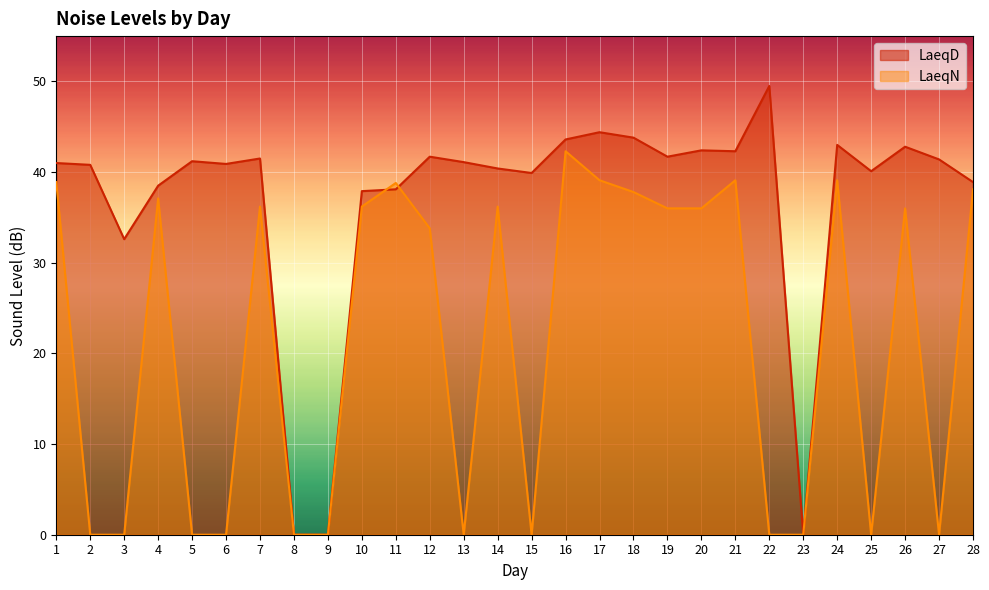

Reading left to right, transcribe all the data shown in this chart.

LaeqD: 1=41.0	2=40.8	3=32.6	4=38.5	5=41.2	6=40.9	7=41.5	8=0.0	9=0.0	10=37.9	11=38.1	12=41.7	13=41.1	14=40.4	15=39.9	16=43.6	17=44.4	18=43.8	19=41.7	20=42.4	21=42.3	22=49.5	23=0.0	24=43.0	25=40.1	26=42.8	27=41.4	28=38.9
LaeqN: 1=38.9	2=0.0	3=0.0	4=37.1	5=0.0	6=0.0	7=36.2	8=0.0	9=0.0	10=36.2	11=38.8	12=33.8	13=0.0	14=36.2	15=0.0	16=42.3	17=39.1	18=37.8	19=36.0	20=36.0	21=39.1	22=0.0	23=0.0	24=39.1	25=0.0	26=36.0	27=0.0	28=38.1